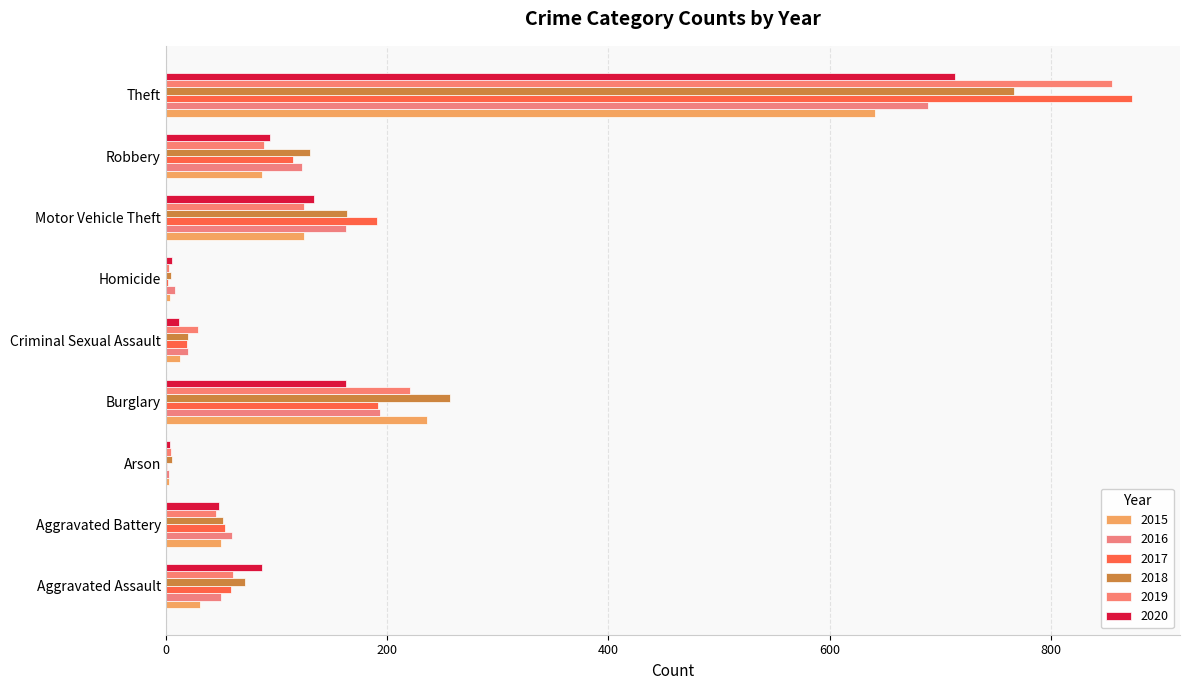

What is the smallest value displayed?

1